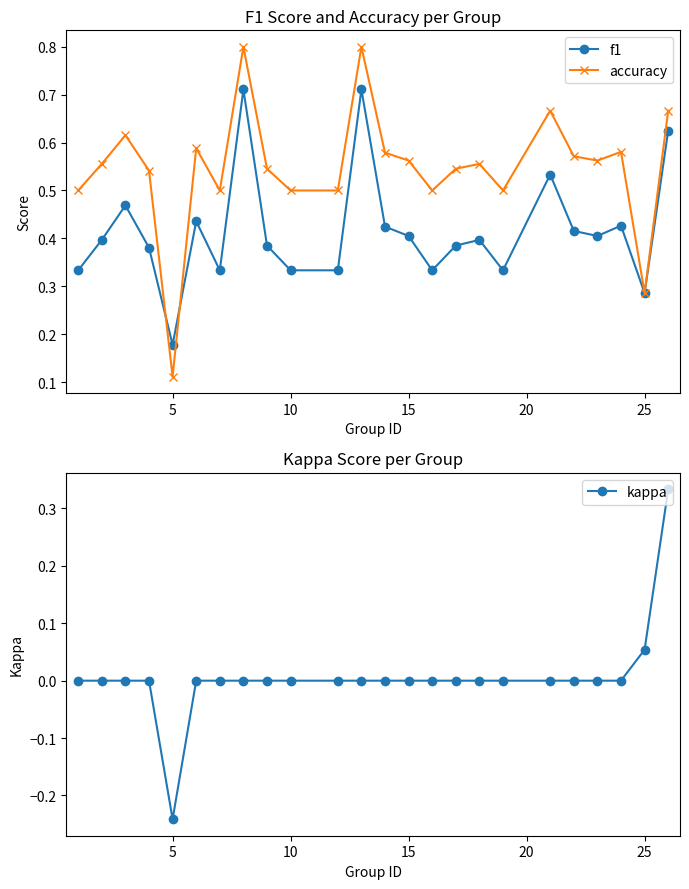

True or false: kappa and f1 cross at least once.

False